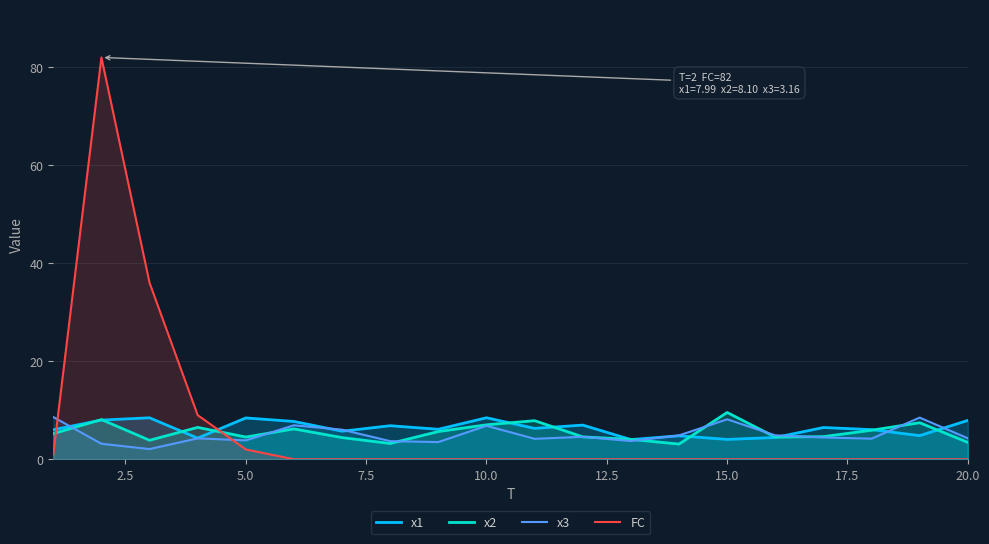

How many times do x1 and FC cross each other?

2